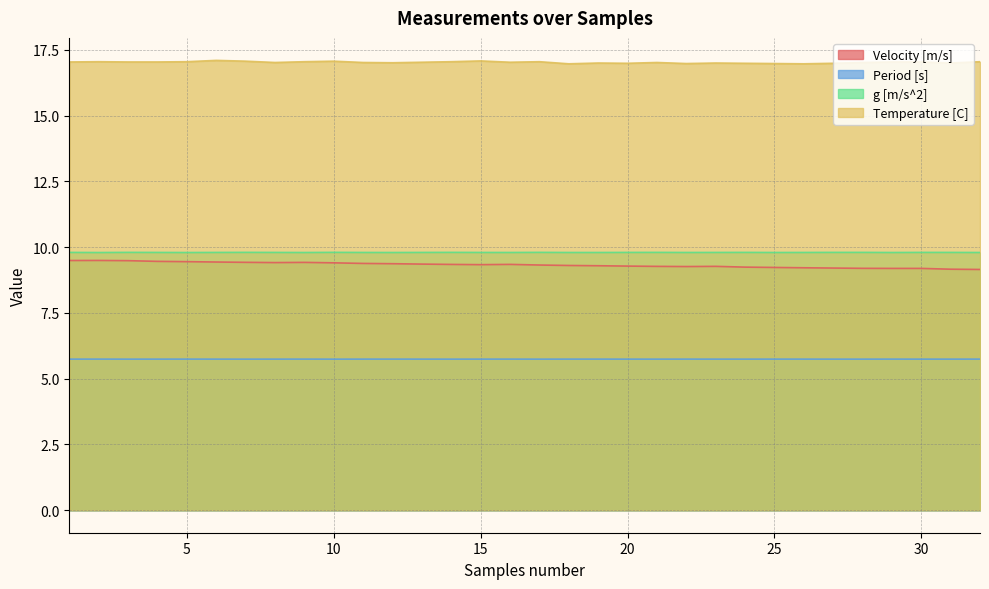

At which category is the sum across all series the highest?

2